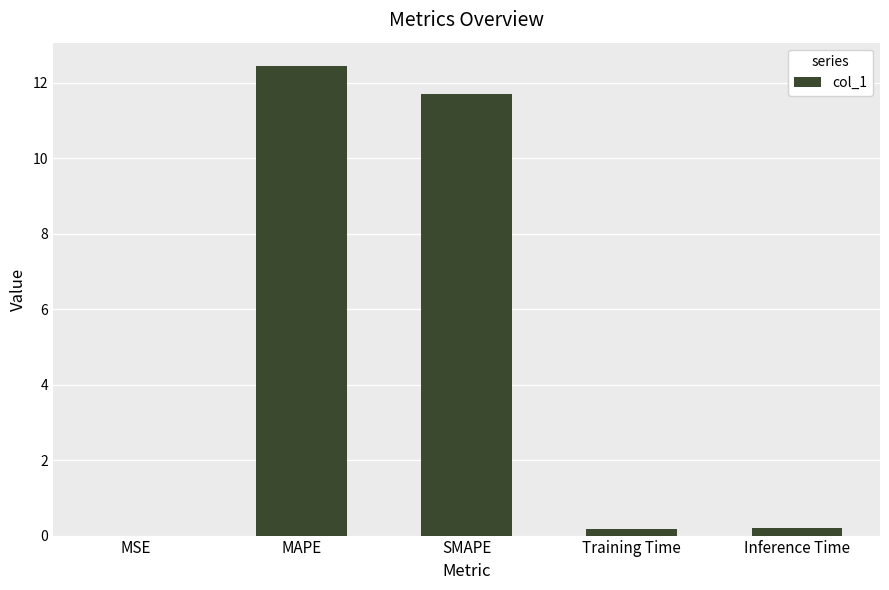

The value at SMAPE is 11.7. True or false?

True